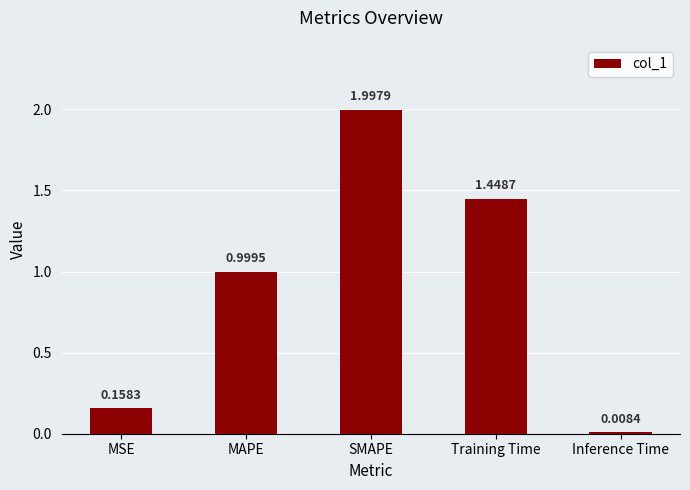

The value at SMAPE is 2.0. True or false?

True